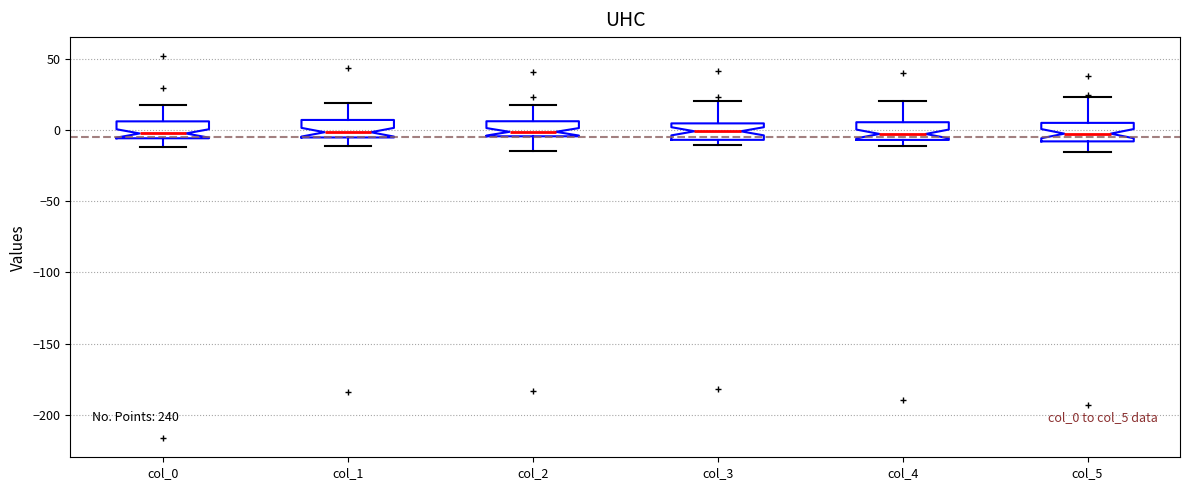

Reading left to right, transcribe this box plot: for each box, give where its median line is, the range the box spans, and where its two whiskers end, as read against the y-axis. The values are not printed on the chart, so give them approximately, as read against the axis.

col_0: median 0, box -5 to 5, whiskers -10 to 20
col_1: median 0, box -5 to 5, whiskers -10 to 20
col_2: median 0, box -5 to 5, whiskers -15 to 15
col_3: median 0, box -5 to 5, whiskers -10 to 20
col_4: median -5 (just above the box's lower edge), box -5 to 5, whiskers -10 to 20
col_5: median -5, box -10 to 5, whiskers -15 to 25